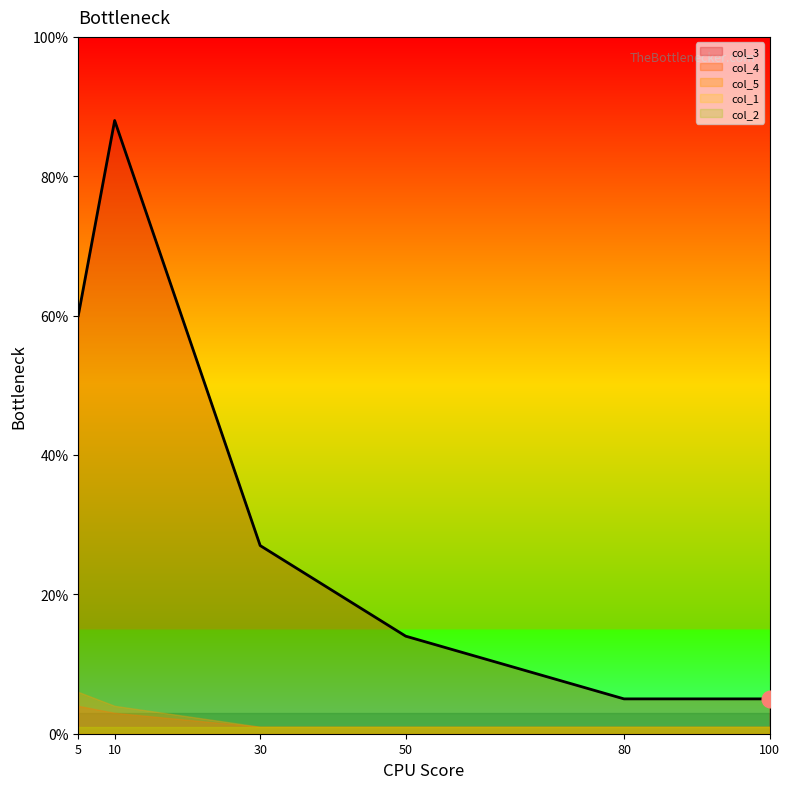

True or false: col_1 has a value of 1 at 5.

True